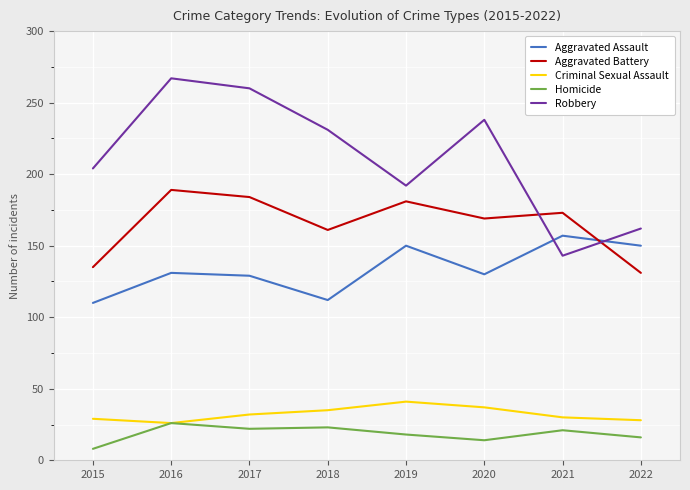

Which series has the largest total across all categories?

Robbery